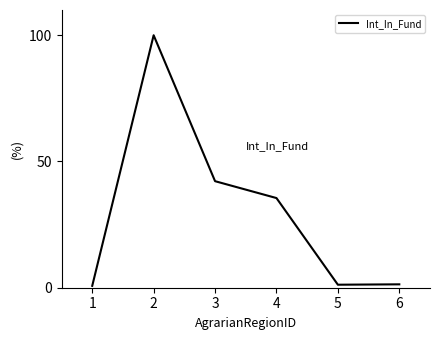

Does the chart display data point markers on the line(s)?

No